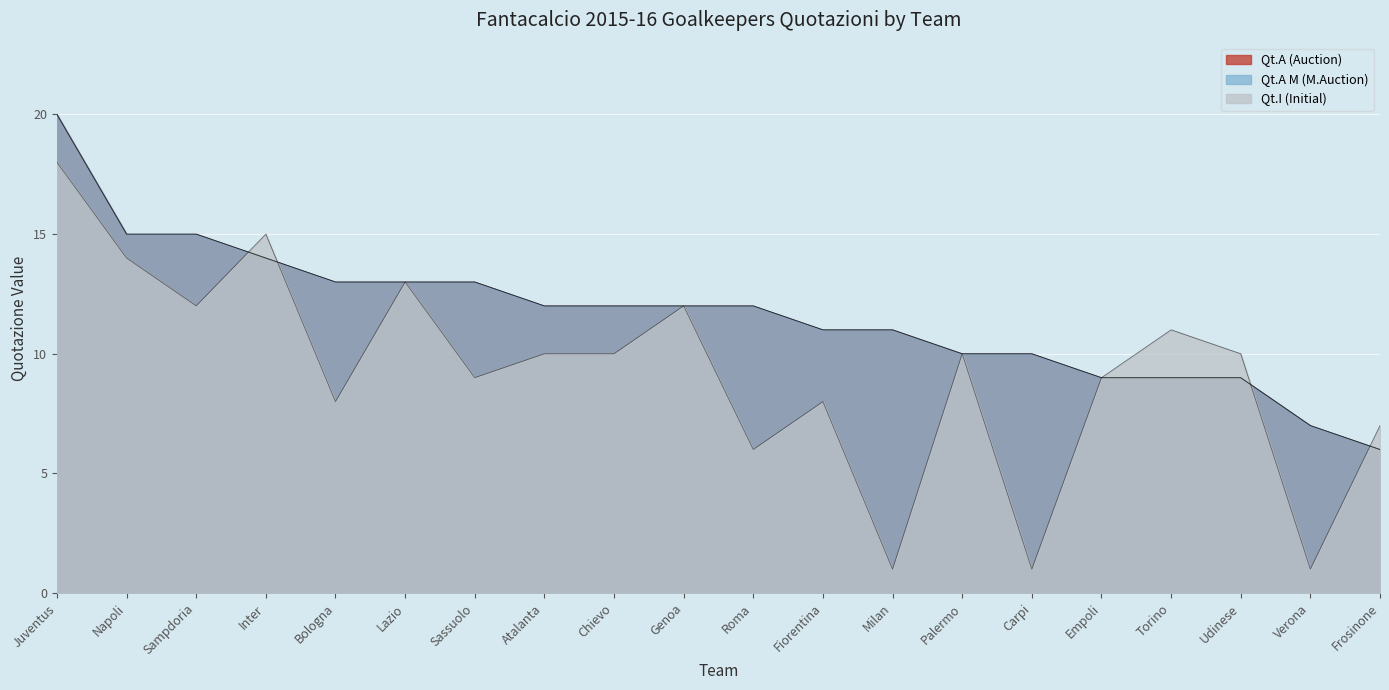

What position from the left is Fiorentina?

12